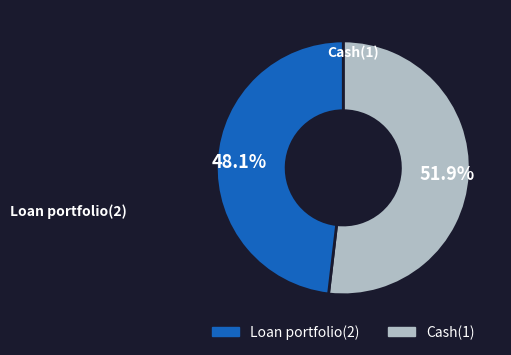

Which has a higher value, Loan portfolio(2) or Cash(1)?

Cash(1)